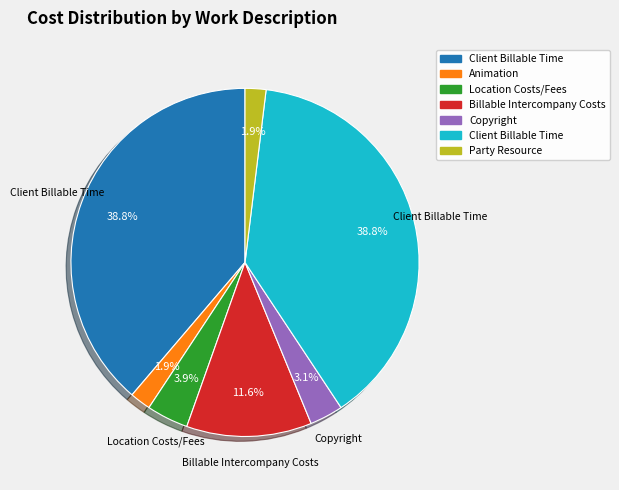

Is there any slice that represents more than half of the pie?

No